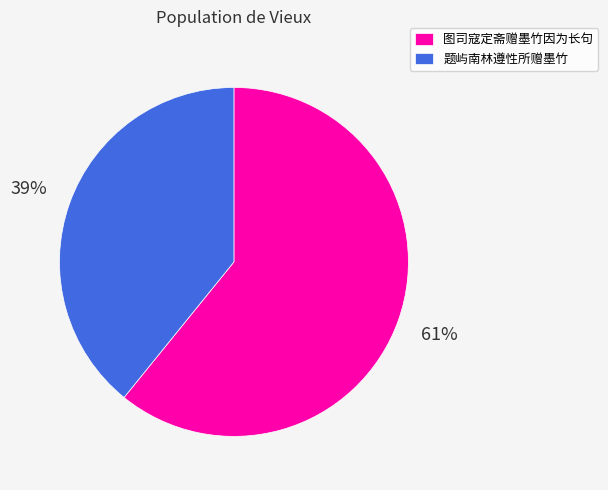

Count the number of slices in the pie.

2